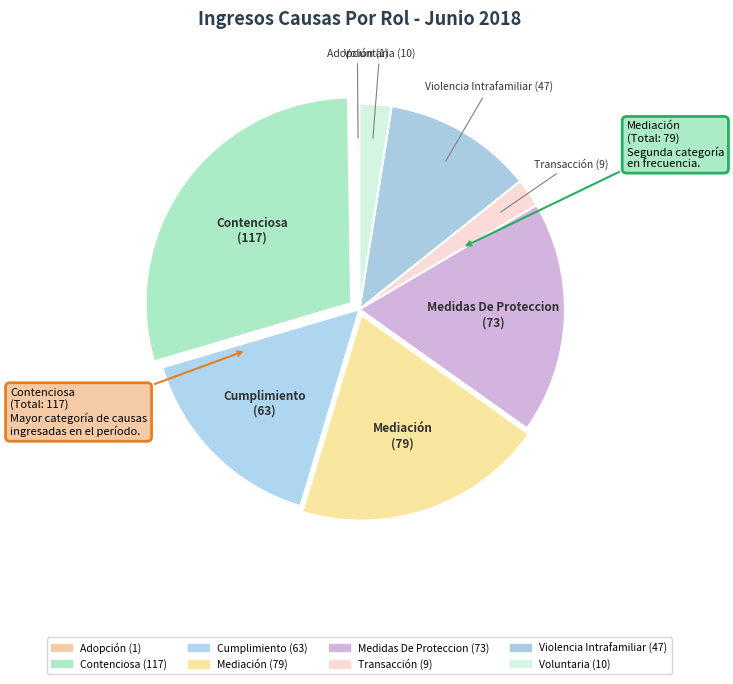

Rank the categories by value from highest to lowest.

Contenciosa, Mediación, Medidas De Proteccion, Cumplimiento, Violencia Intrafamiliar, Voluntaria, Transacción, Adopción